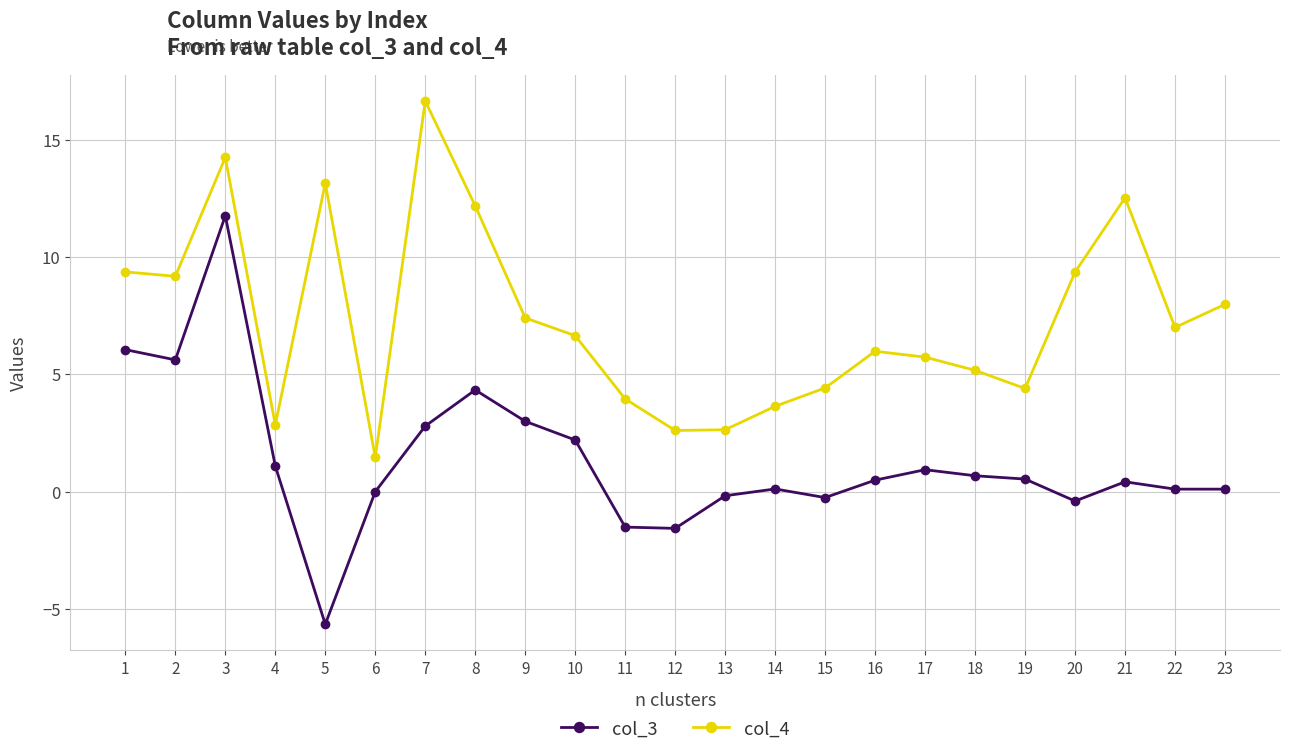

How many interior local peaks does the col_4 series have?

5